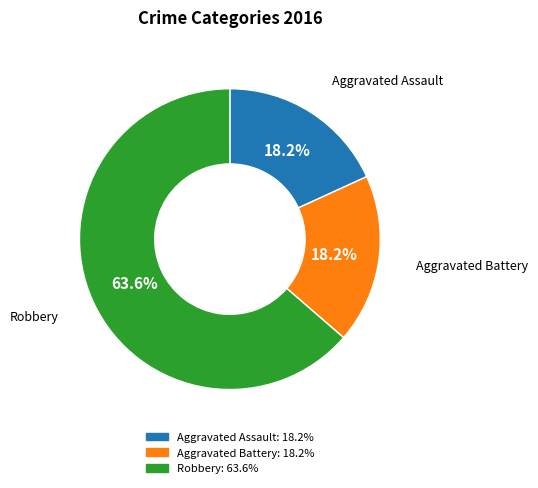

Which slice is the largest?

Robbery